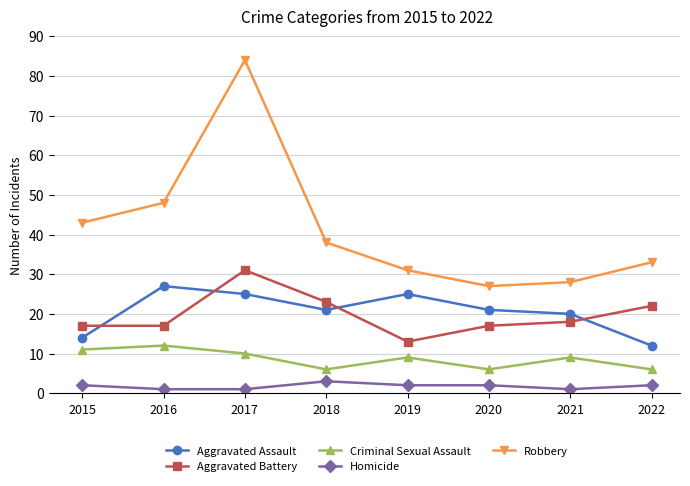

How many lines are shown in the chart?

5